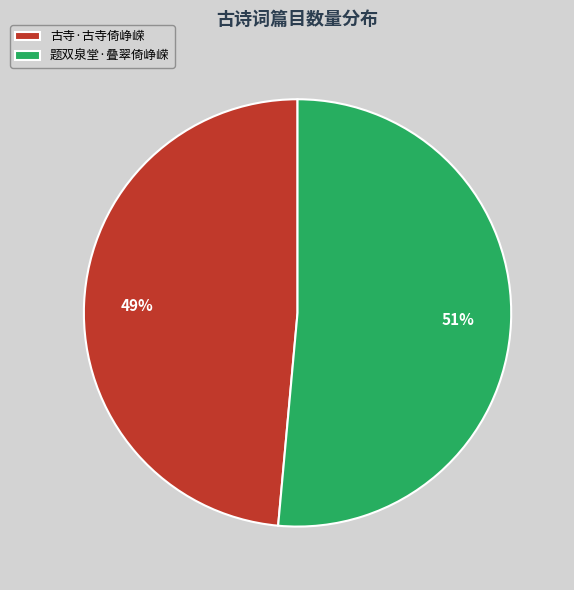

To the nearest percent, what portion does 古寺·古寺倚峥嵘 represent?

49%